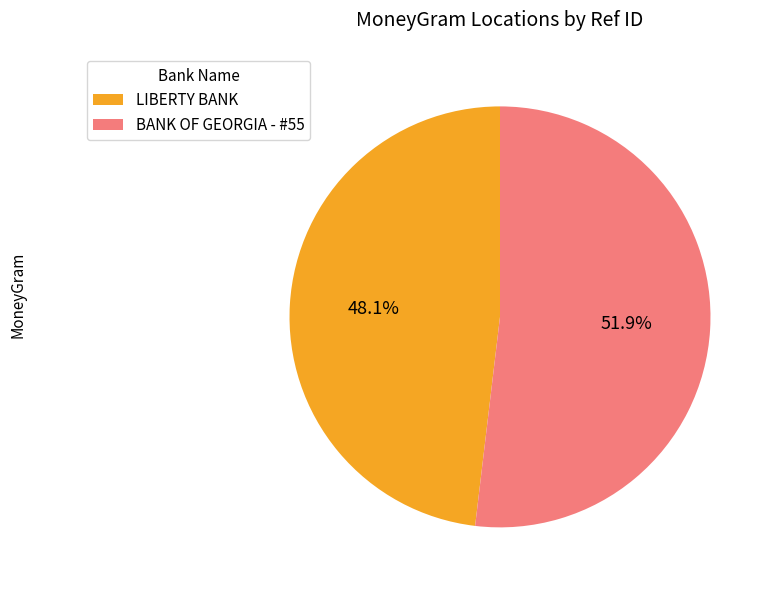

True or false: LIBERTY BANK accounts for 61% of the total.

False